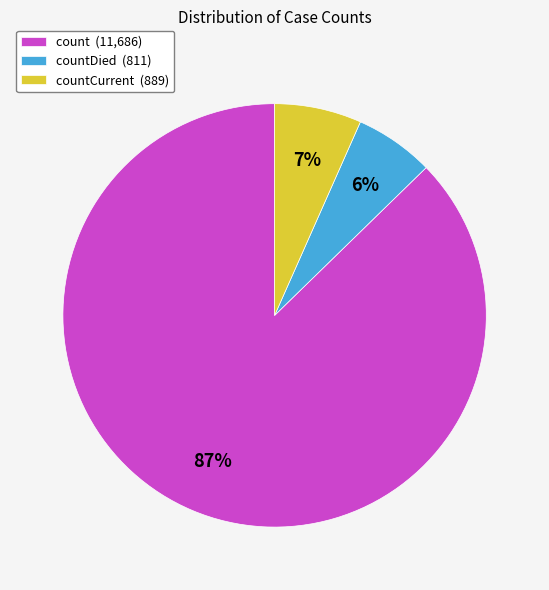

Which category has the biggest portion of the pie?

count (11,686)